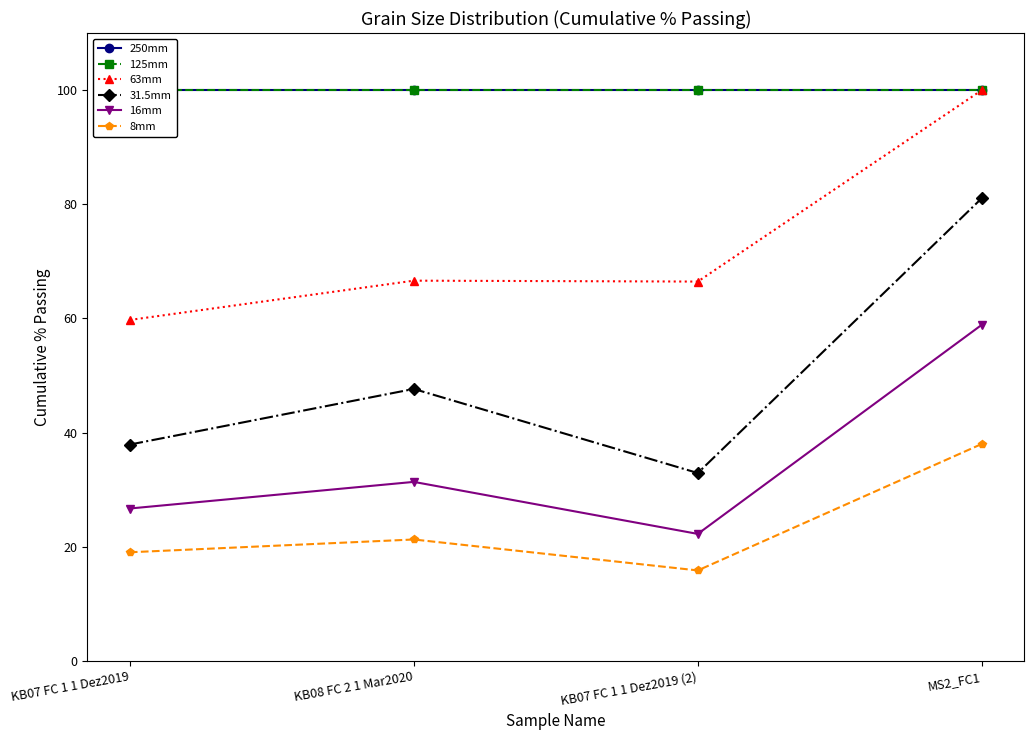

Reading left to right, list all the values displayed in this chart.

250mm: KB07 FC 1 1 Dez2019=100.0	KB08 FC 2 1 Mar2020=100.0	KB07 FC 1 1 Dez2019 (2)=100.0	MS2_FC1=100.0
125mm: KB07 FC 1 1 Dez2019=100.0	KB08 FC 2 1 Mar2020=100.0	KB07 FC 1 1 Dez2019 (2)=100.0	MS2_FC1=100.0
63mm: KB07 FC 1 1 Dez2019=59.7	KB08 FC 2 1 Mar2020=66.6	KB07 FC 1 1 Dez2019 (2)=66.5	MS2_FC1=100.0
31.5mm: KB07 FC 1 1 Dez2019=37.9	KB08 FC 2 1 Mar2020=47.7	KB07 FC 1 1 Dez2019 (2)=32.9	MS2_FC1=81.1
16mm: KB07 FC 1 1 Dez2019=26.7	KB08 FC 2 1 Mar2020=31.4	KB07 FC 1 1 Dez2019 (2)=22.3	MS2_FC1=58.9
8mm: KB07 FC 1 1 Dez2019=19.0	KB08 FC 2 1 Mar2020=21.3	KB07 FC 1 1 Dez2019 (2)=15.9	MS2_FC1=38.0